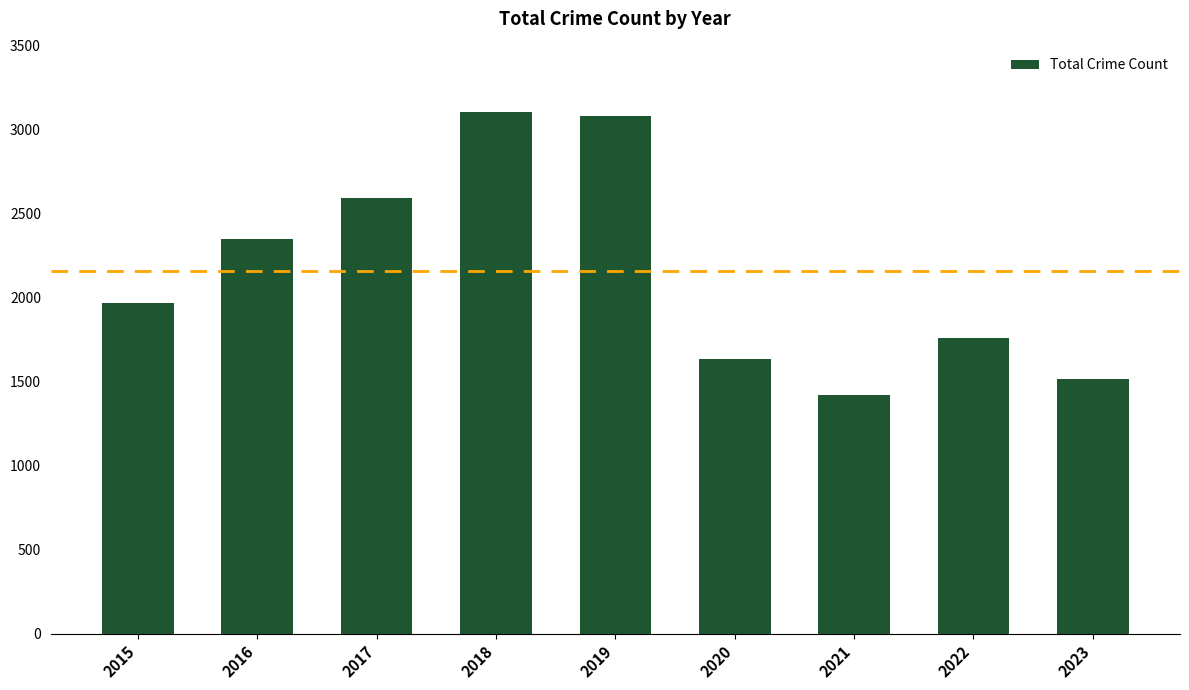

How many categories are shown in the chart?

9